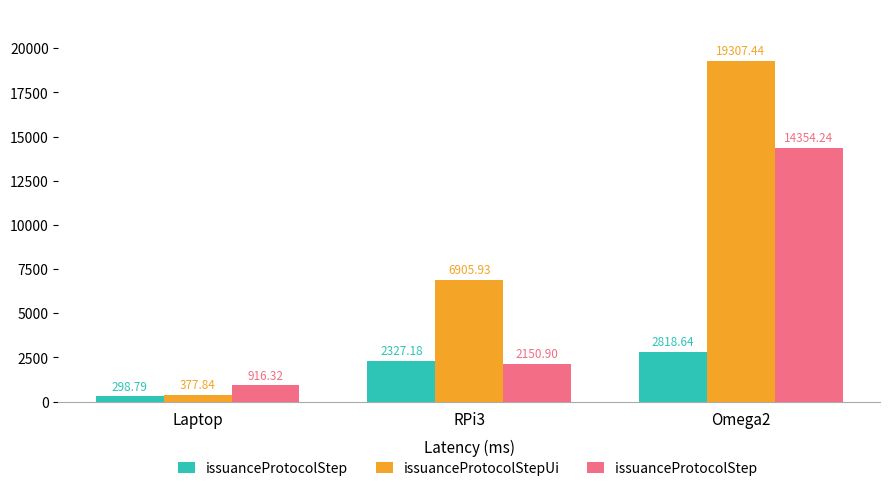

What is the spread (max minus min) of values at Omega2?

16488.8